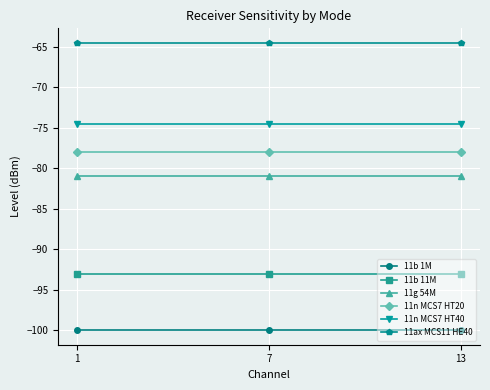

How many lines are shown in the chart?

6